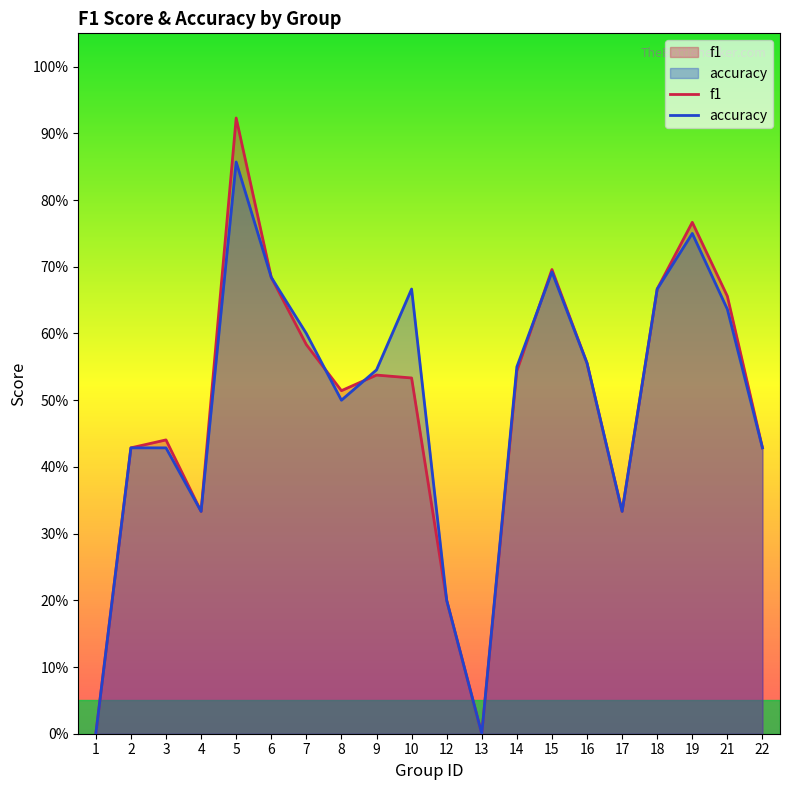

At how many categories does at least one series exceed 0?

18